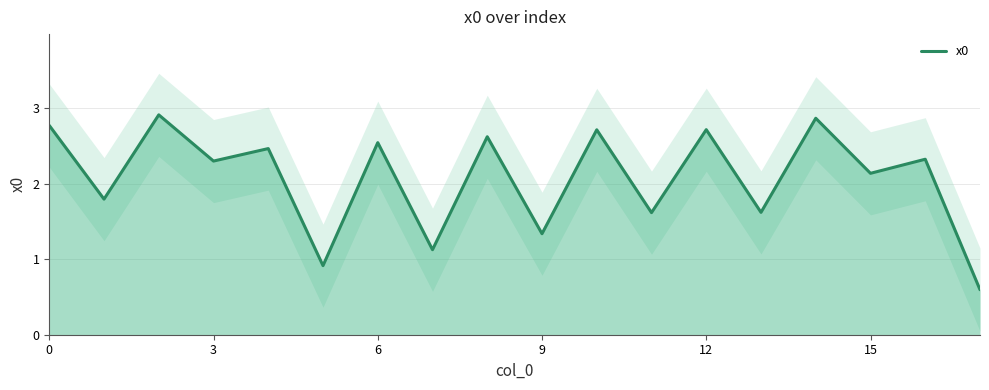

What is the greatest value displayed?

2.9